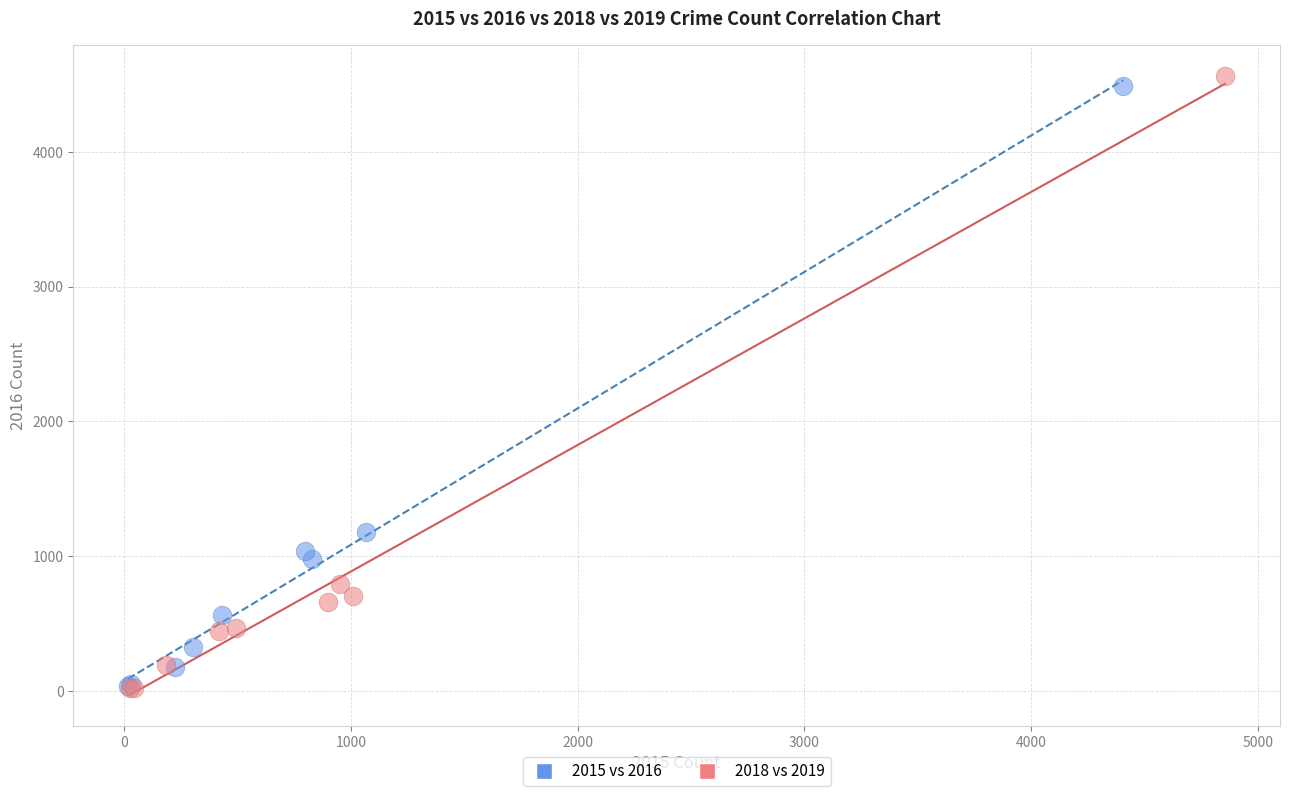

What are all the series names shown in the legend?

2015 vs 2016, 2018 vs 2019